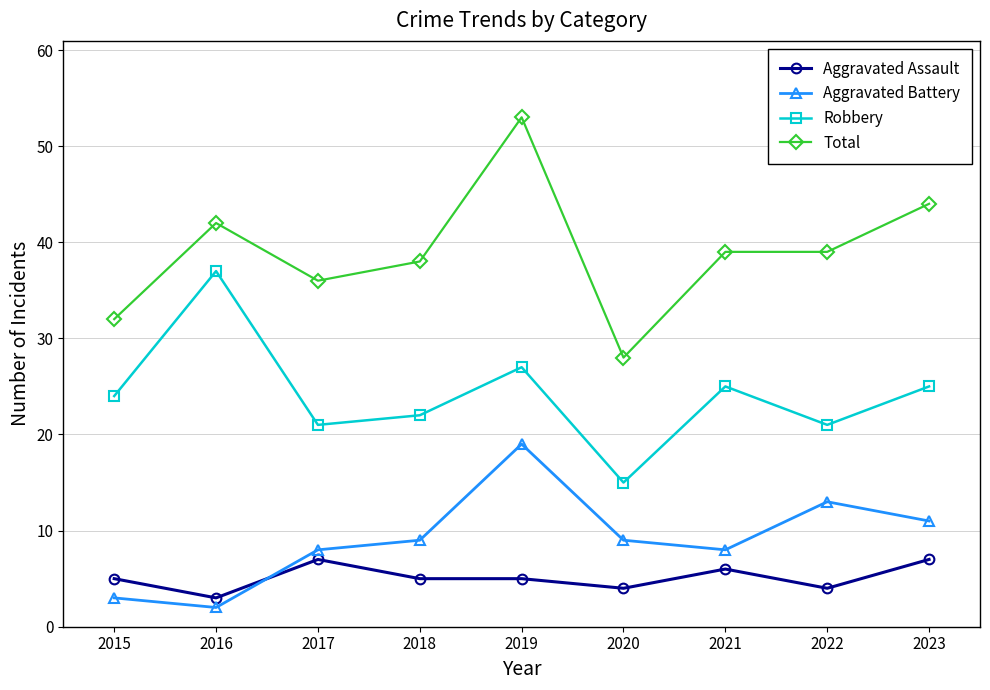

What is the sum of all Aggravated Battery values?

82